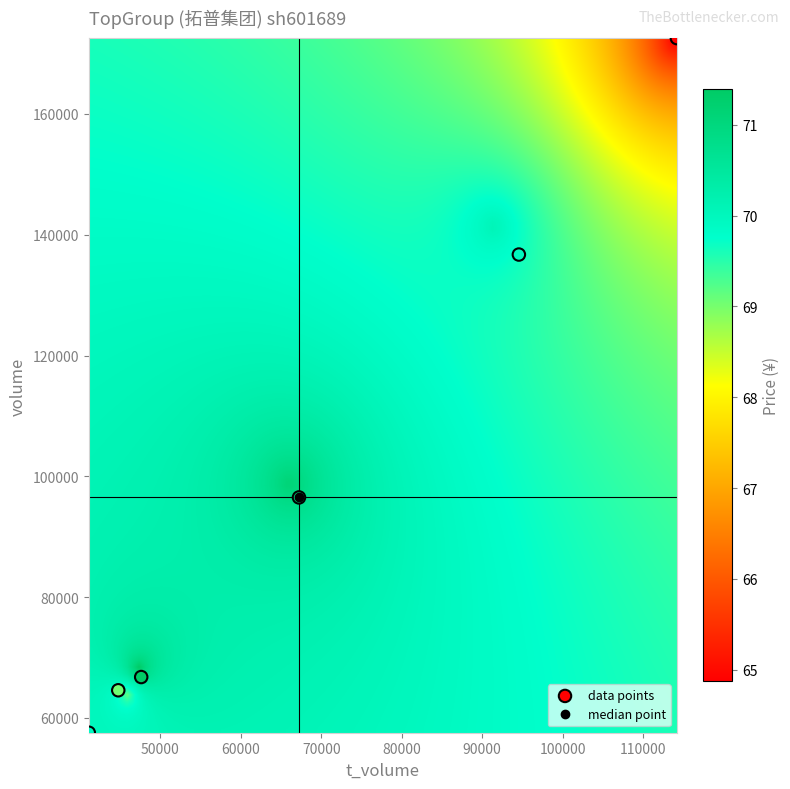

What is the range of Y values (max minus min)?

114986